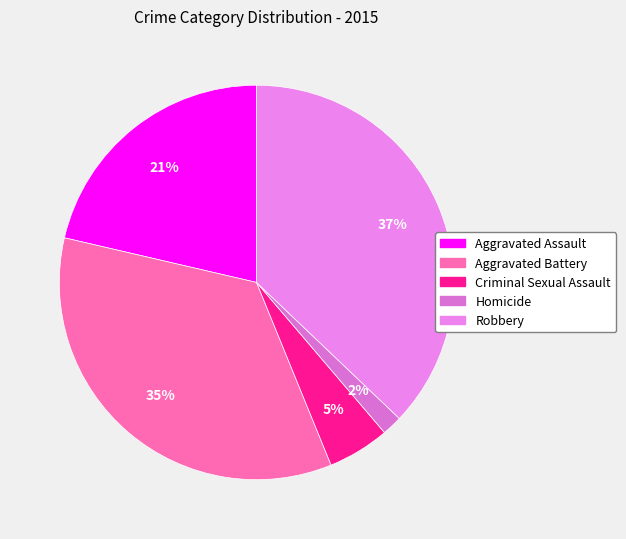

Which slice is the largest?

Robbery